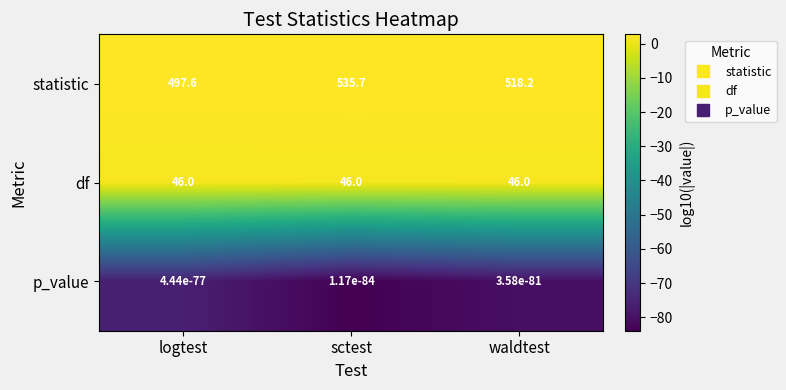

What is the greatest value displayed?

535.7